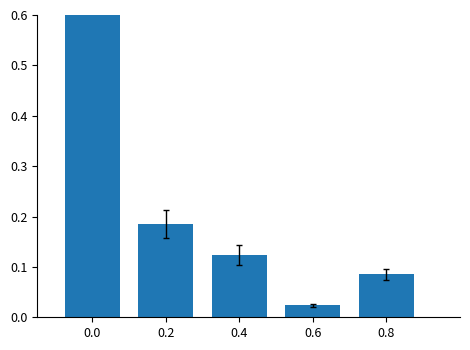

Where is the data nearest to the value 0?

0.6